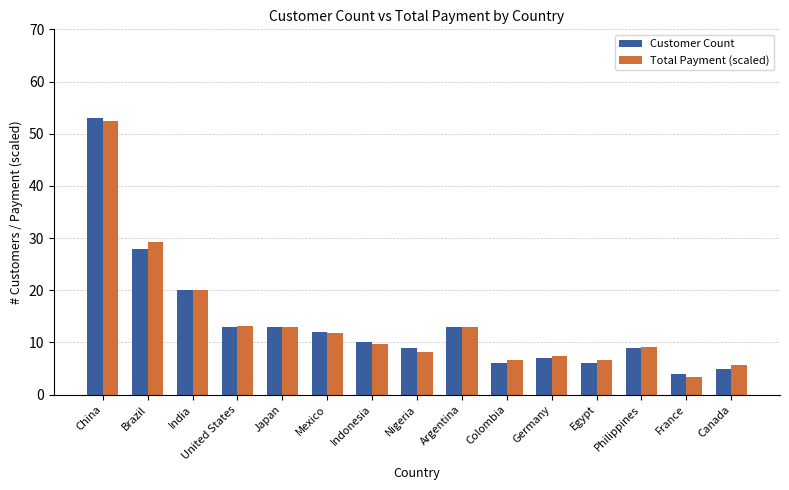

Which label corresponds to the largest value in the chart?

China